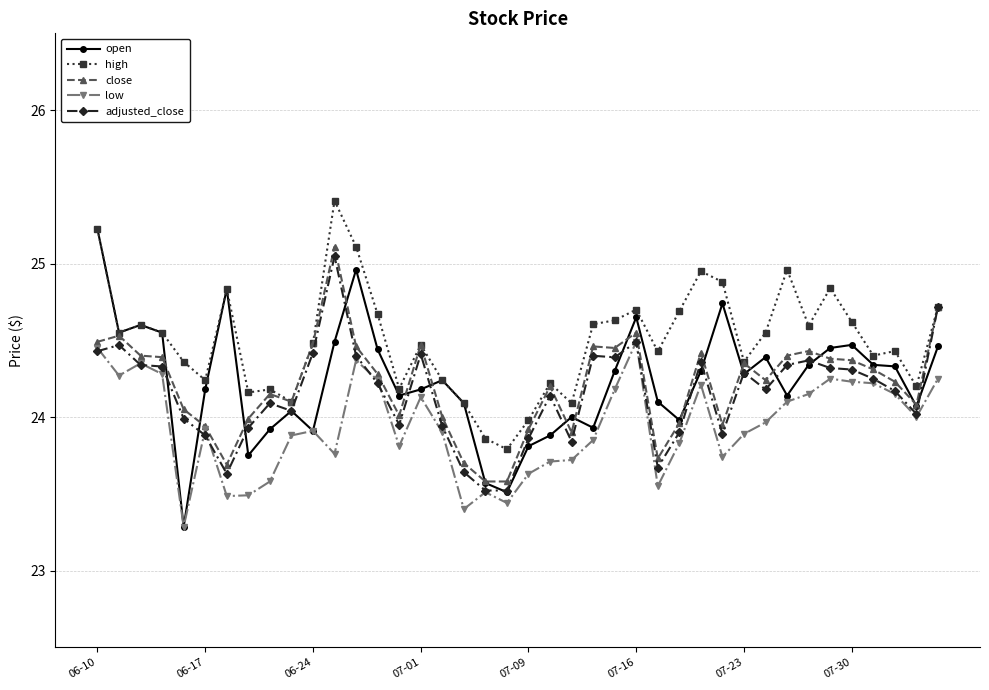

Which series has the largest total across all categories?

high